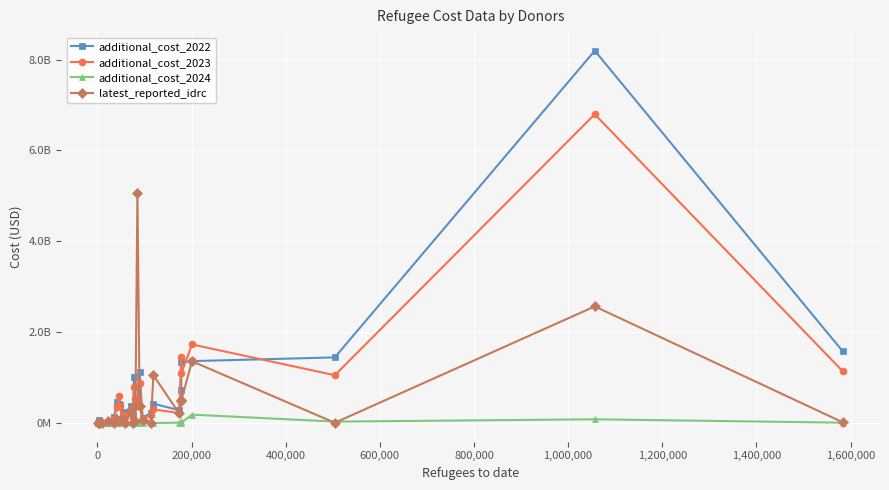

In latest_reported_idrc, how many points are higher than both neighbors (excluding endpoints)?

10